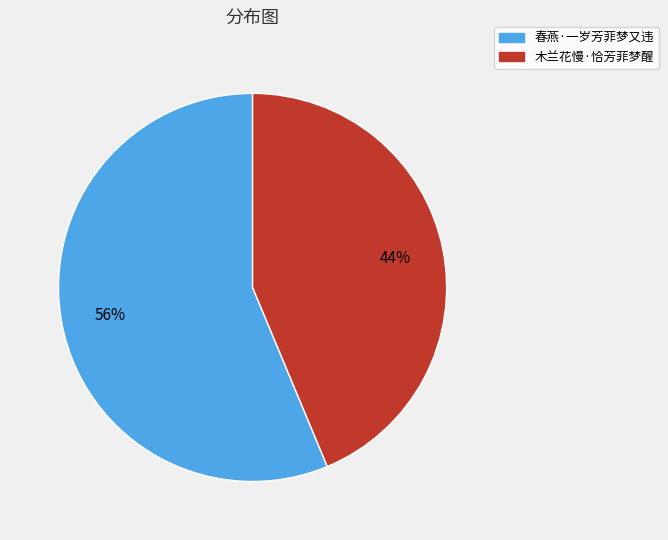

What is the smallest slice in the pie chart?

木兰花慢·恰芳菲梦醒